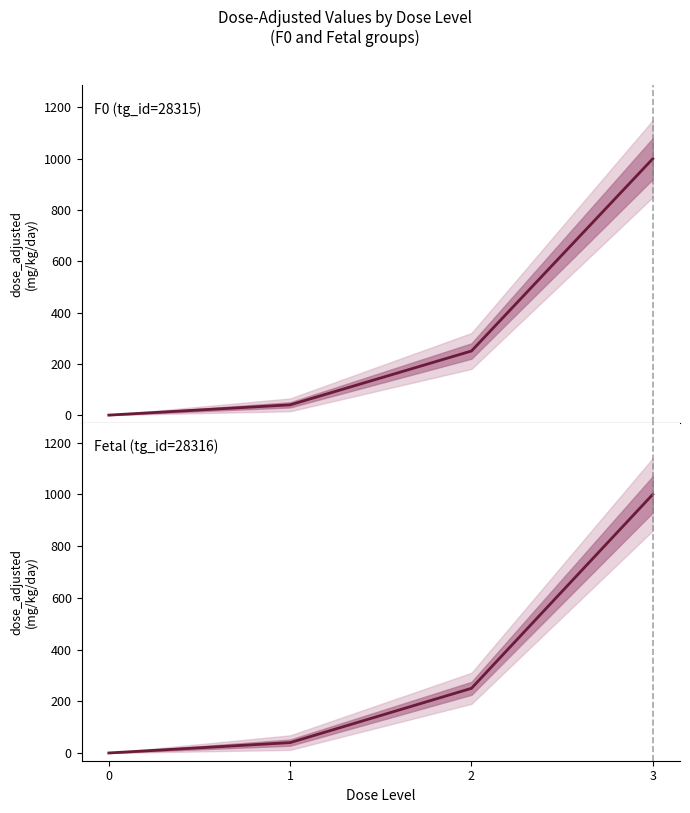

What is the average value of the F0 (tg_id=28315) series?

322